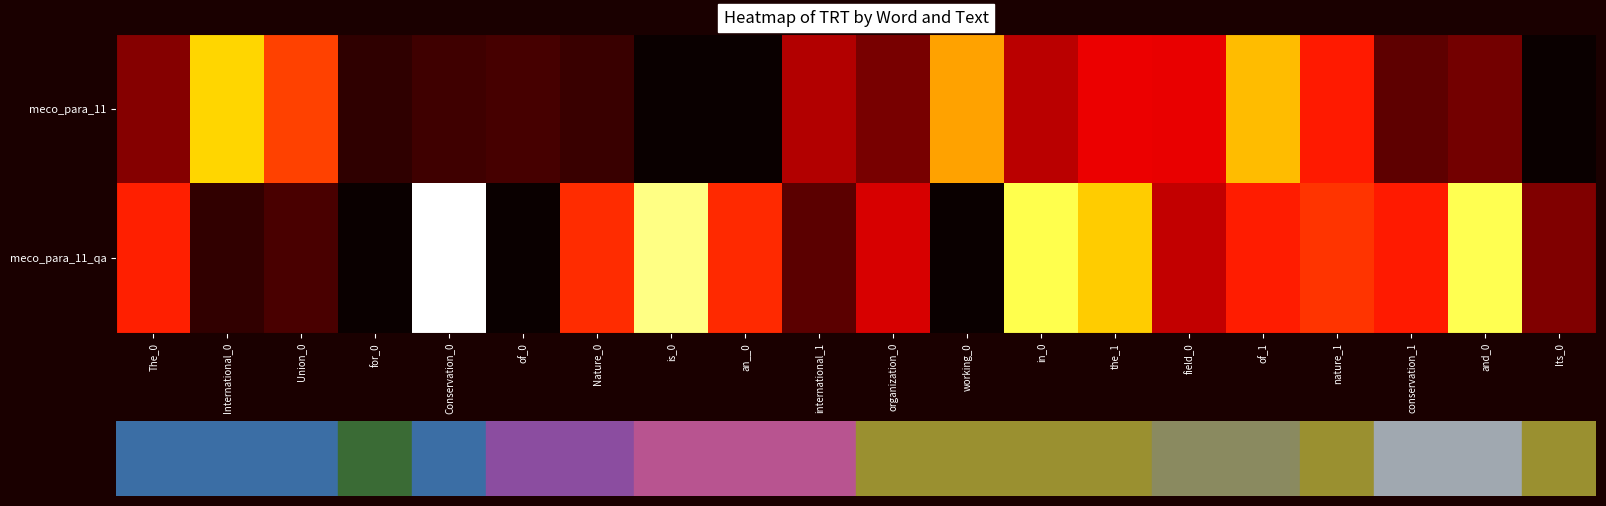

Which category has the lowest value across all series?

is_0